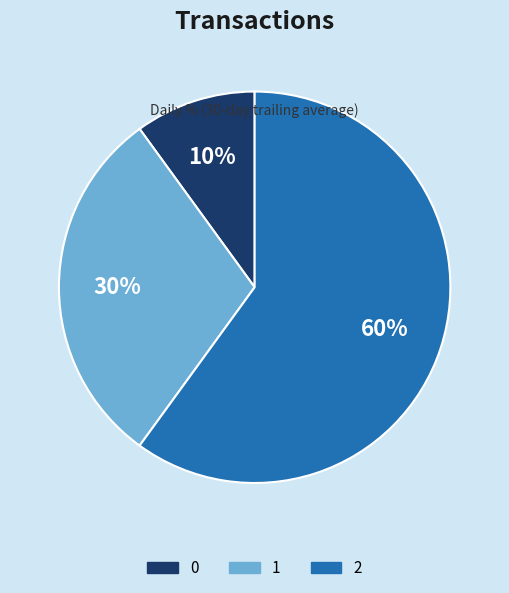

To the nearest percent, what is the combined percentage of 1 and 0?

40%